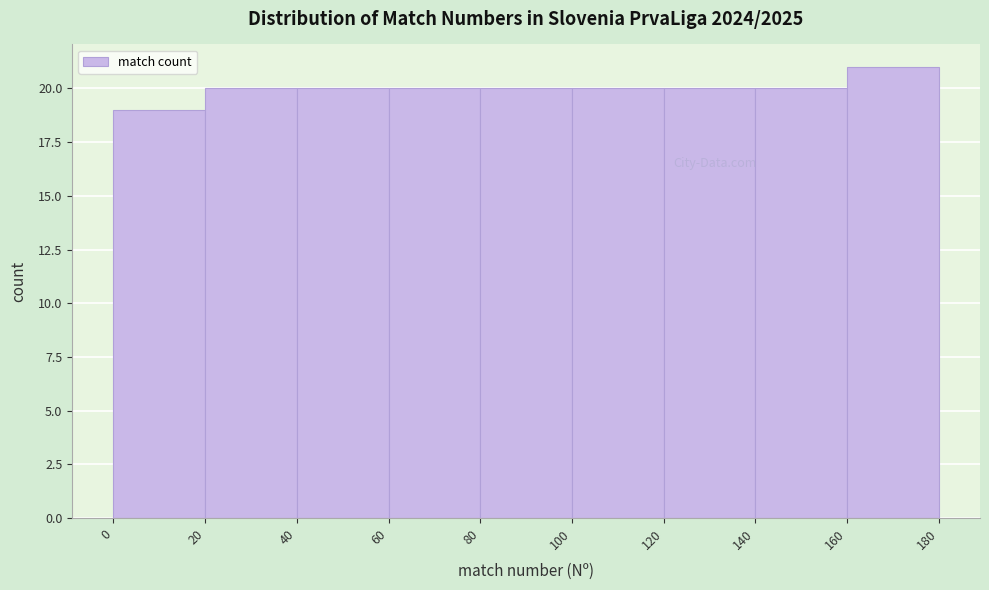

Reading left to right, list every bar in this chart as the range it spans on the x-axis followed by its height. The values are not printed on the chart, so give them approximately, as read against the axis.

0 to 20: 19
20 to 40: 20
40 to 60: 20
60 to 80: 20
80 to 100: 20
100 to 120: 20
120 to 140: 20
140 to 160: 20
160 to 180: 21